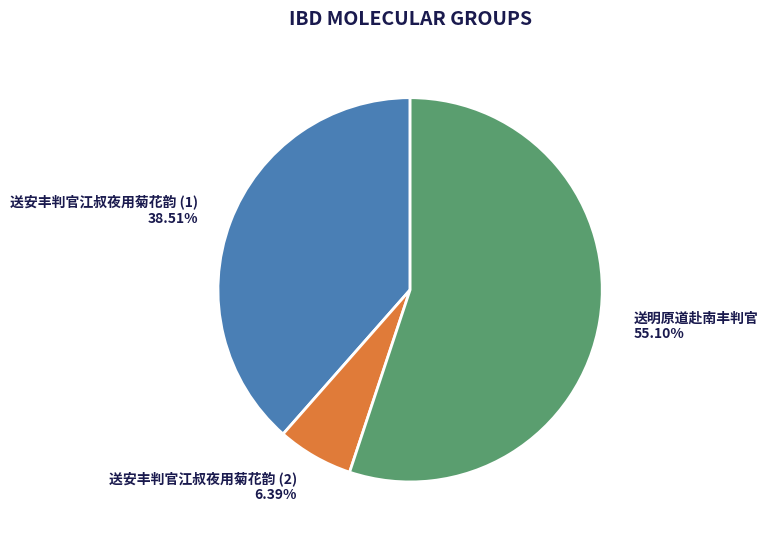

Which has a higher value, 送安丰判官江叔夜用菊花韵 (1) or 送安丰判官江叔夜用菊花韵 (2)?

送安丰判官江叔夜用菊花韵 (1)